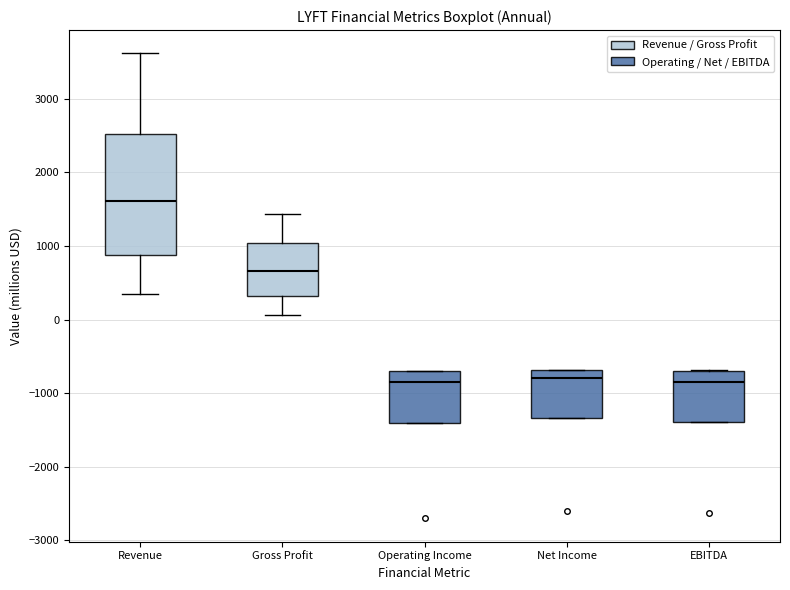

Comparing the boxes themselves (not the whiskers), which one is the tallest?

Revenue